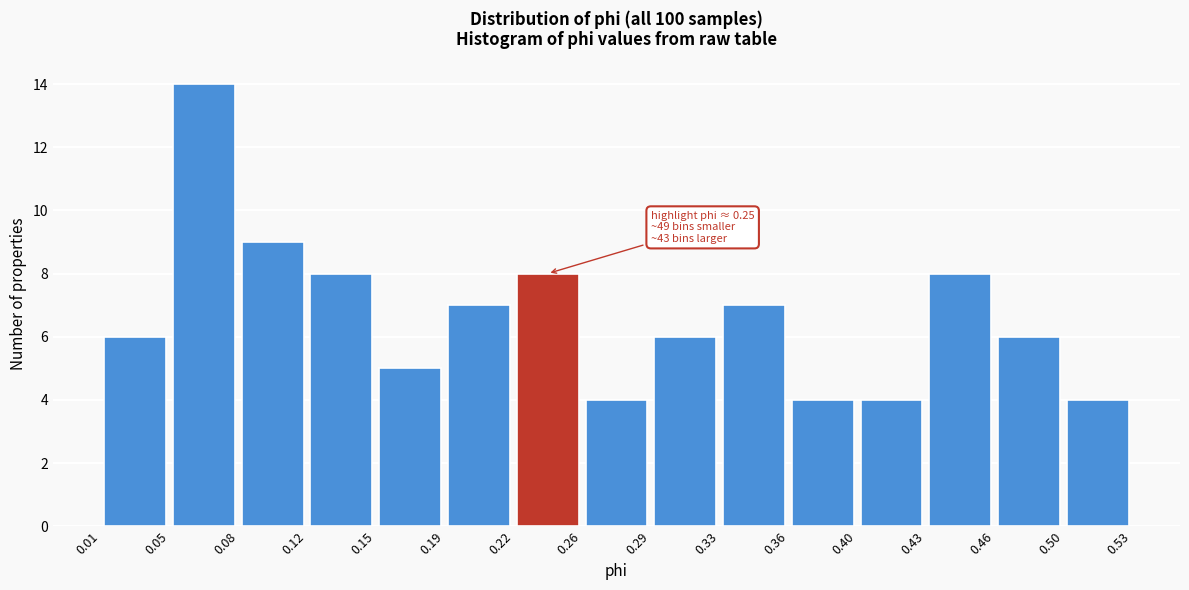

Which range on the x-axis has the tallest bar?

0.05 to 0.08